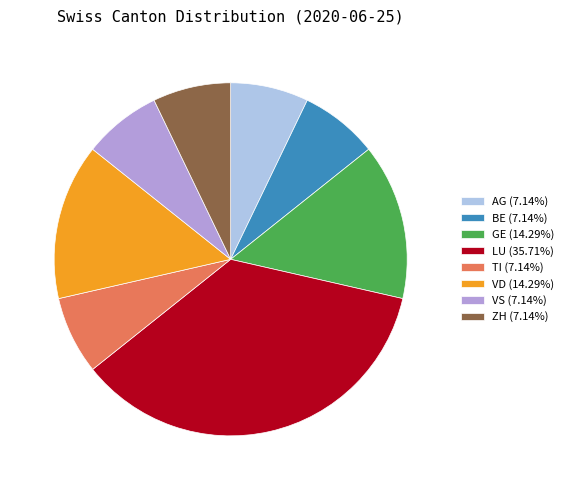

Which has a higher value, GE or ZH?

GE